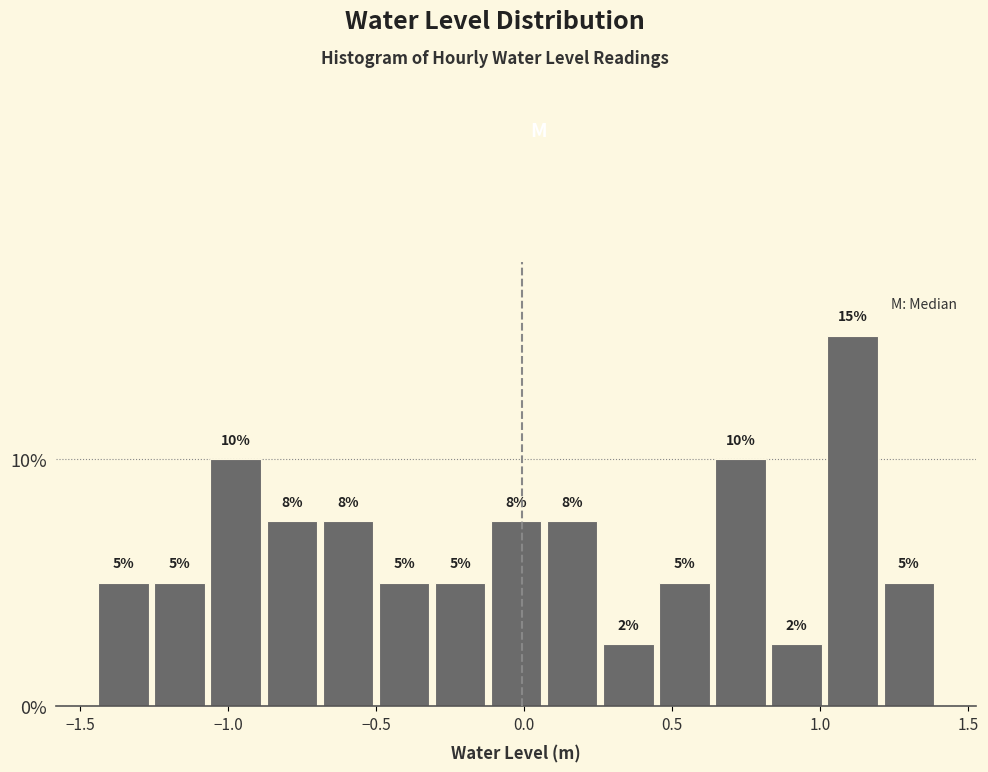

Read against the x-axis, roughly where is the centre of the tallest bar?

1.10